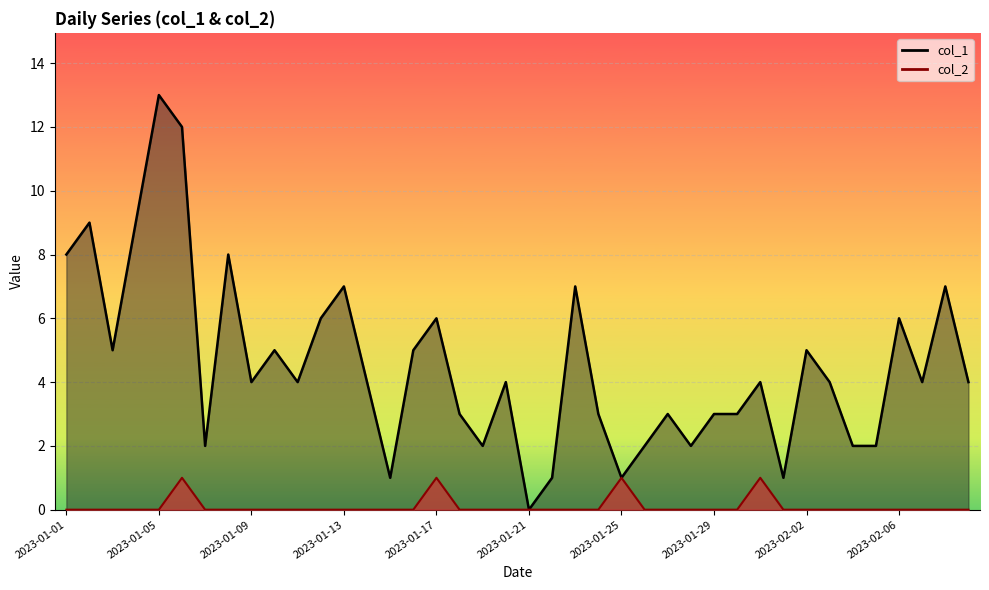

What are all the series names shown in the legend?

col_1, col_2